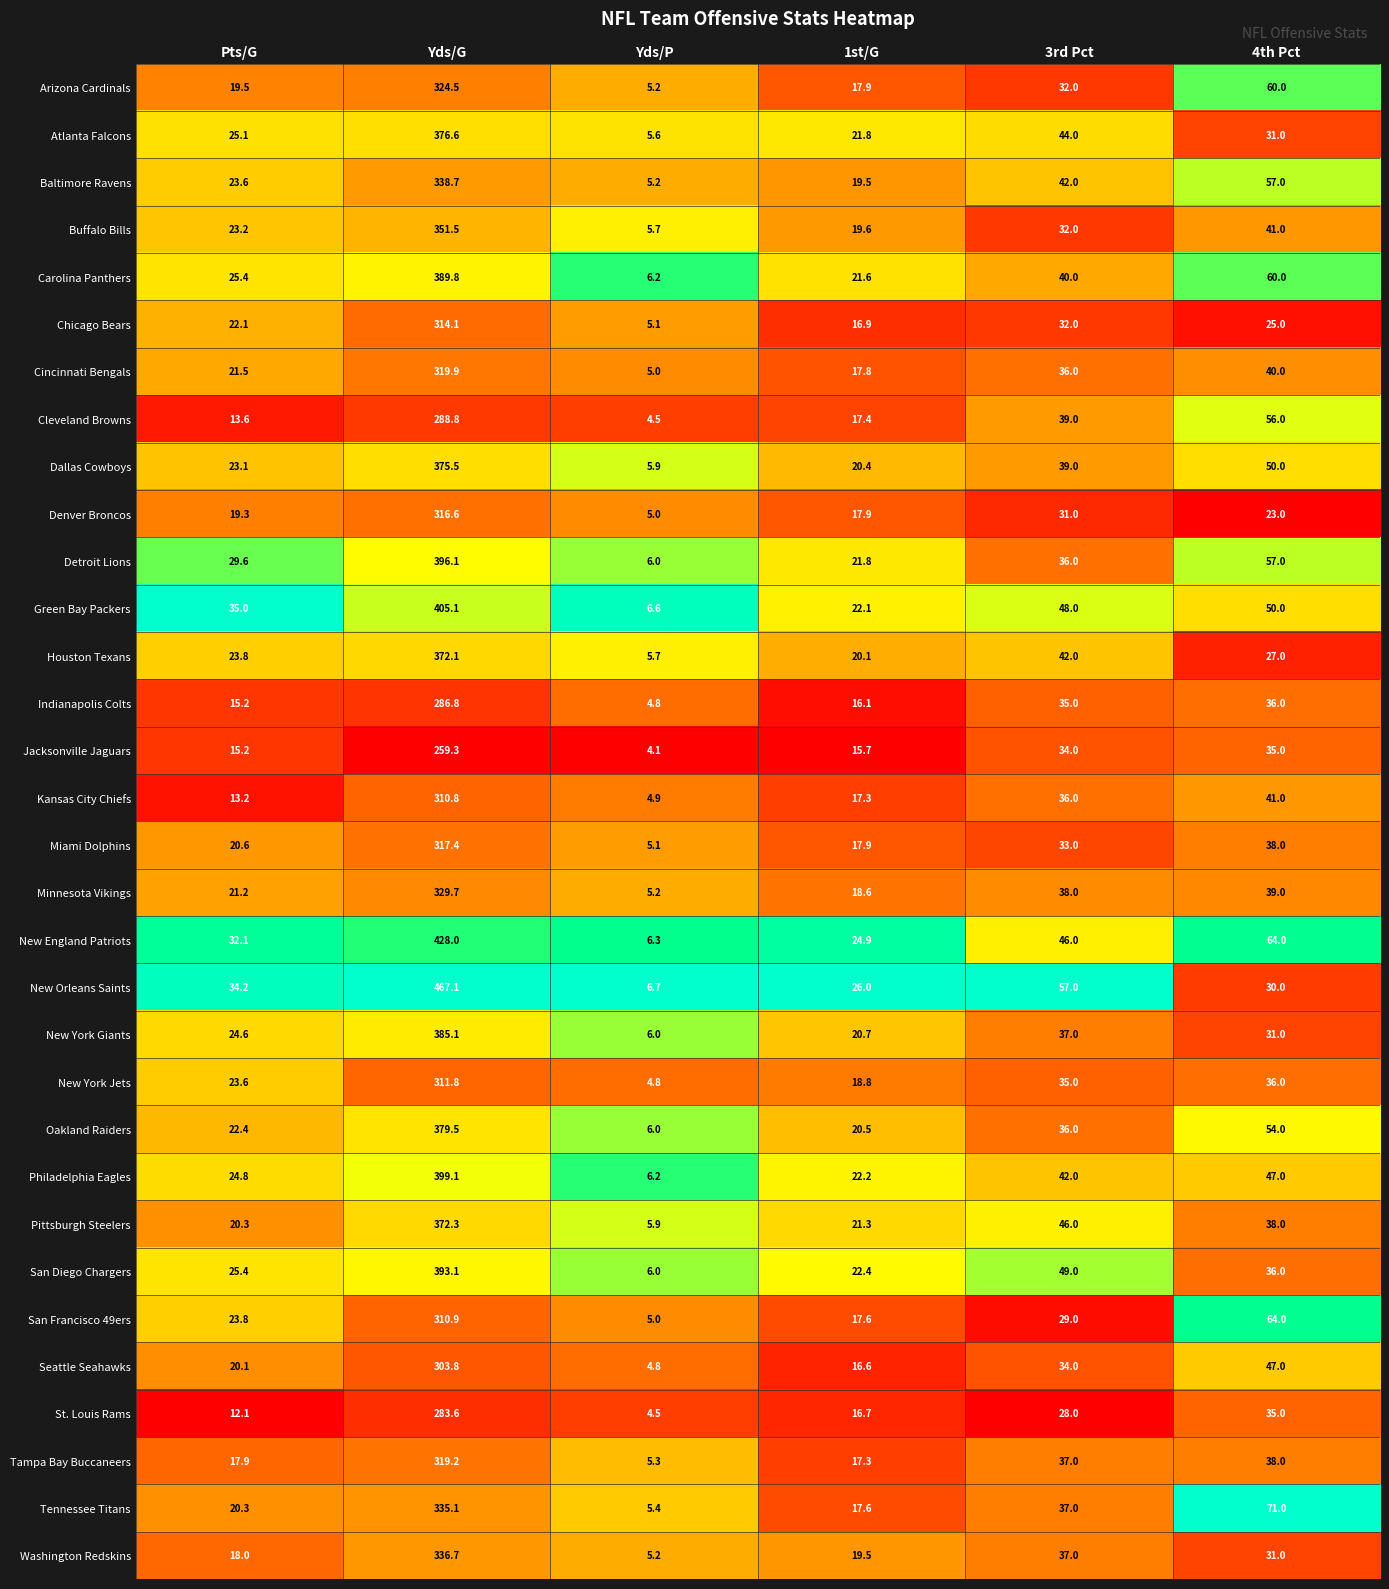

Which label corresponds to the smallest value in the chart?

Yds/P